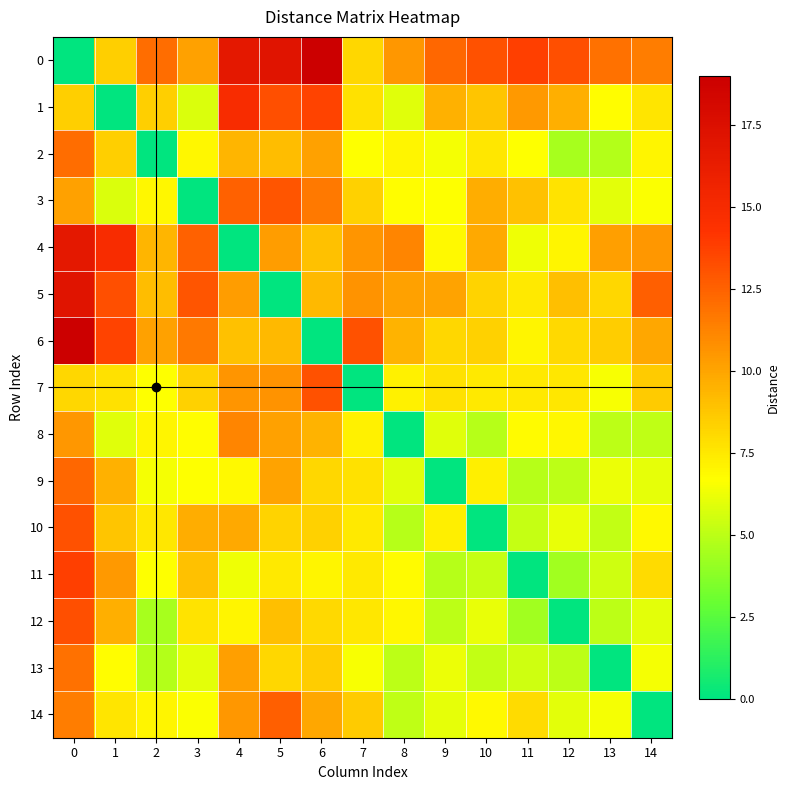

What is the difference between the highest and lowest values at 4?

16.7